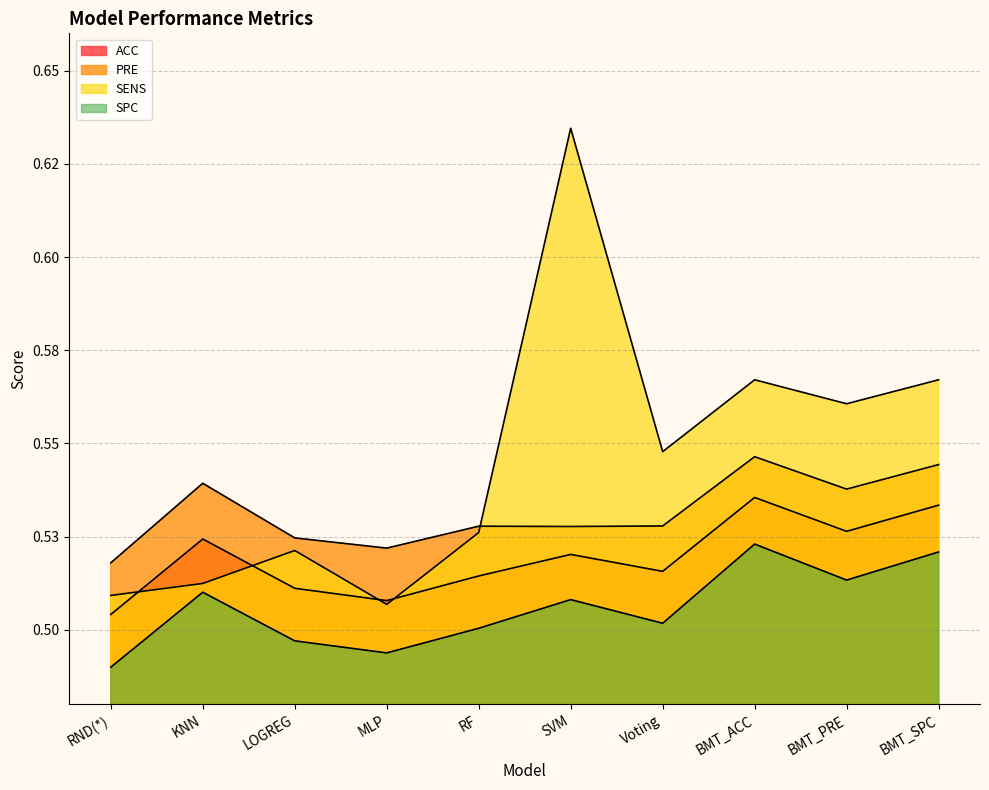

What is the label of the 9th point from the left?

BMT_PRE